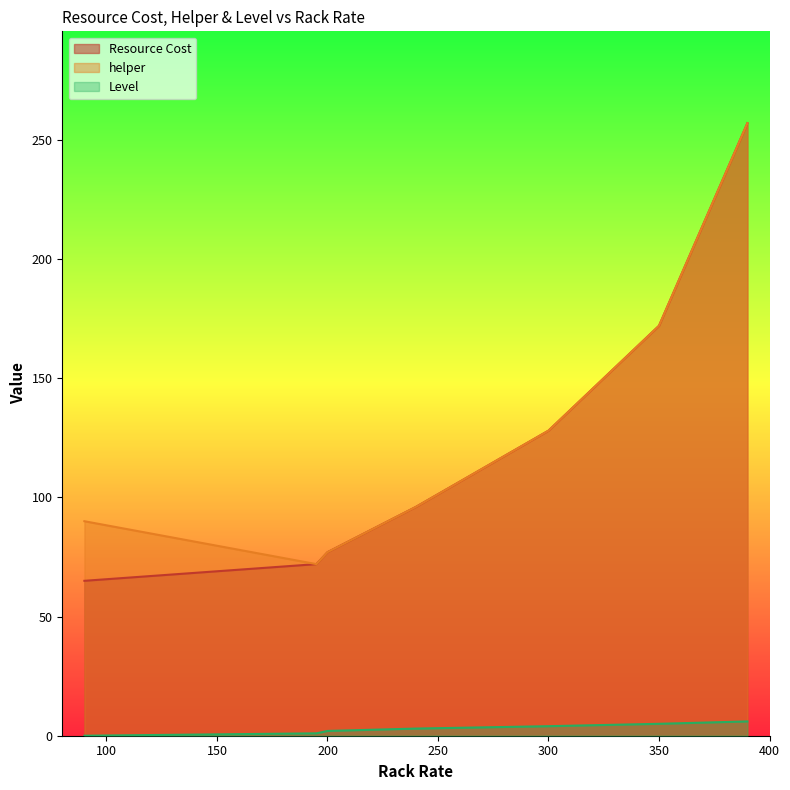

Count the number of categories in the chart.

7